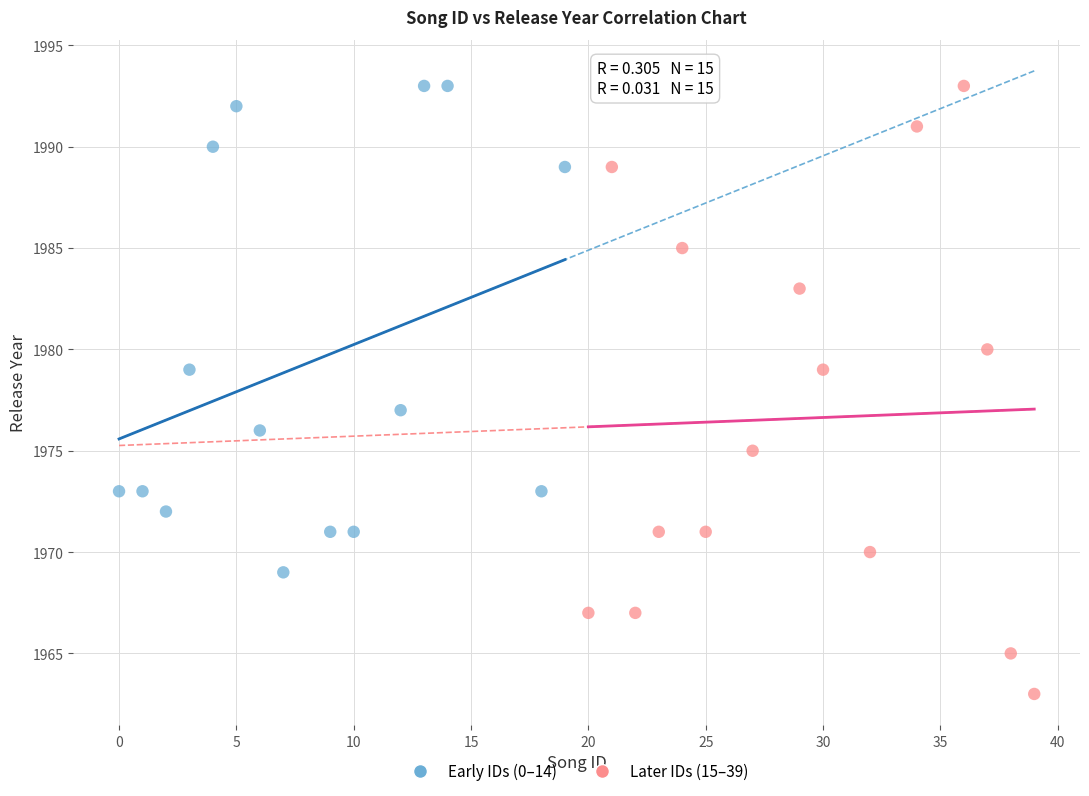

Which series reaches the minimum Y coordinate?

Later IDs (15–39)